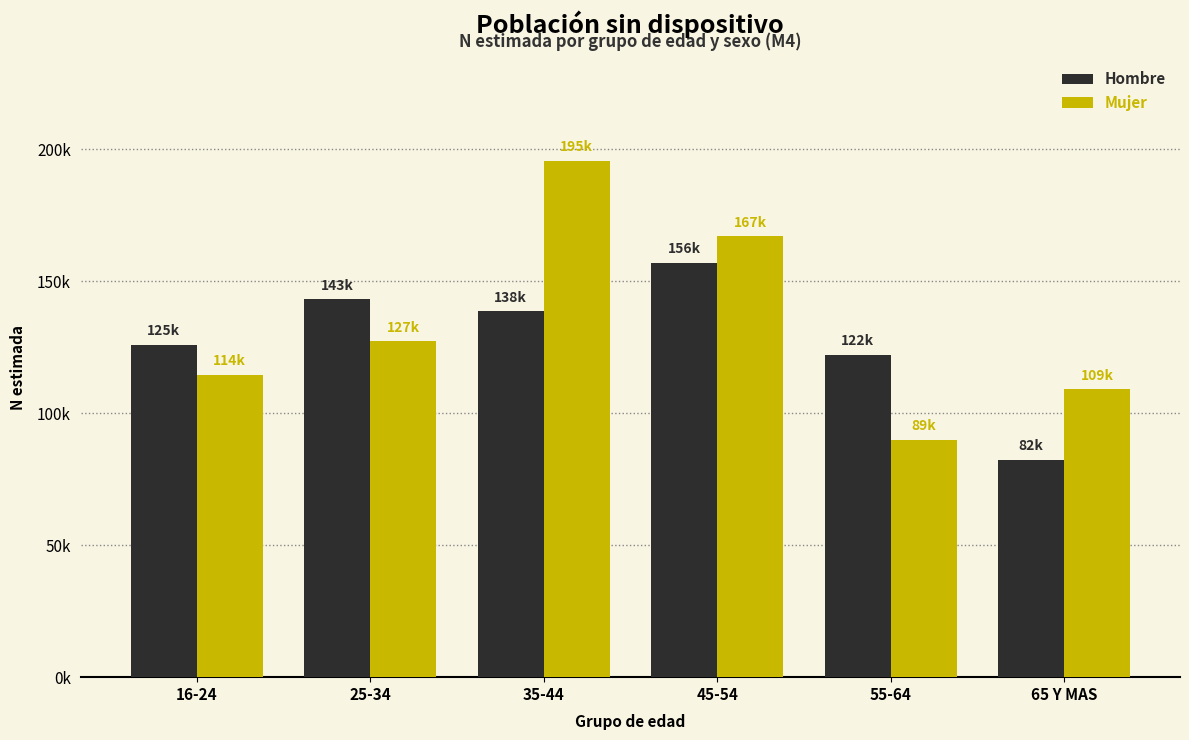

What are all the series names shown in the legend?

Hombre, Mujer